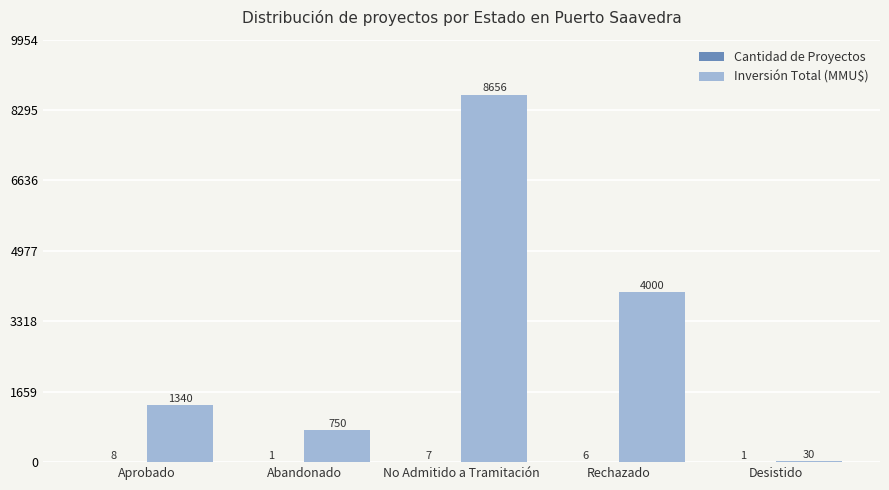

Which label corresponds to the largest value in the chart?

No Admitido a Tramitación